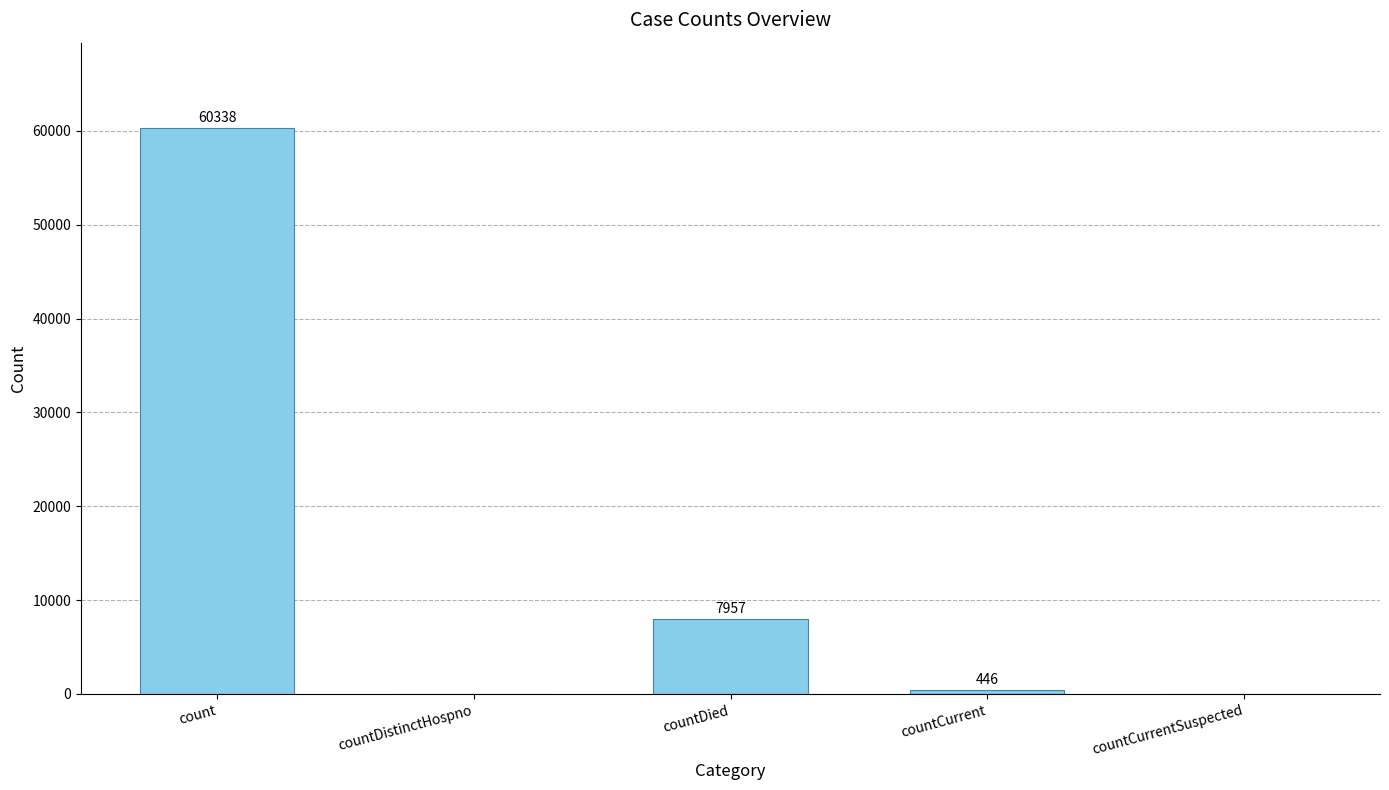

At which label does the data first exceed 446?

count